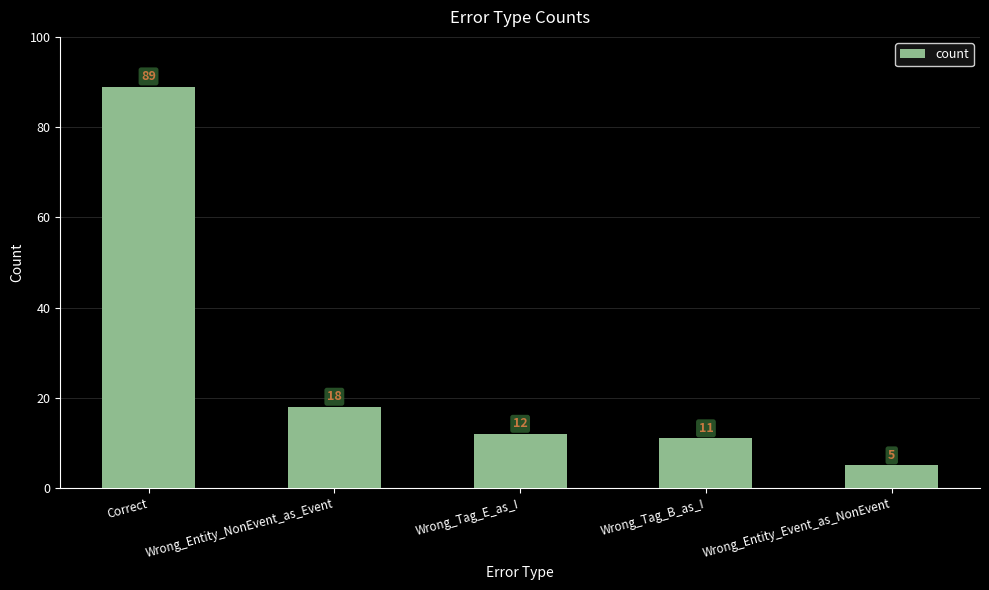

Rank the categories by value from highest to lowest.

Correct, Wrong_Entity_NonEvent_as_Event, Wrong_Tag_E_as_I, Wrong_Tag_B_as_I, Wrong_Entity_Event_as_NonEvent